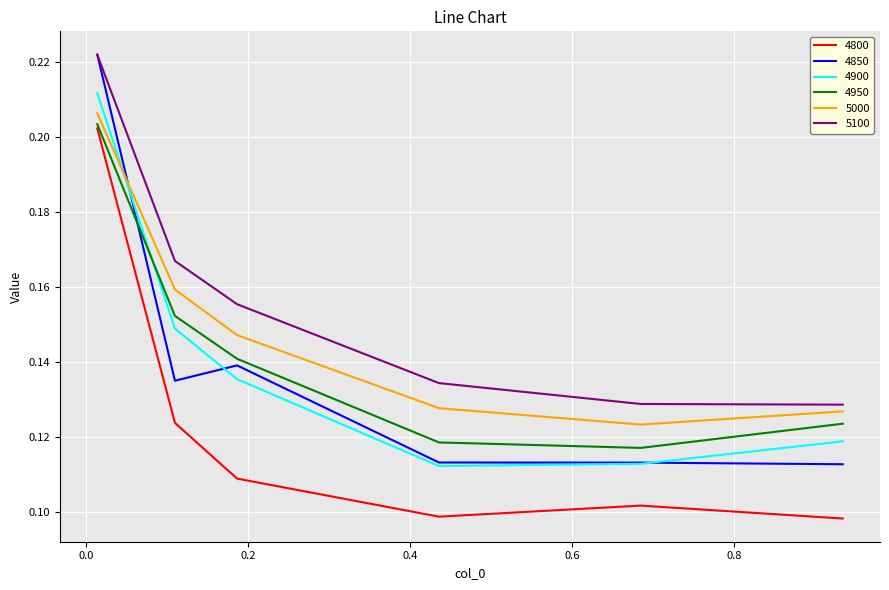

Which series has the widest spread of values?

4850